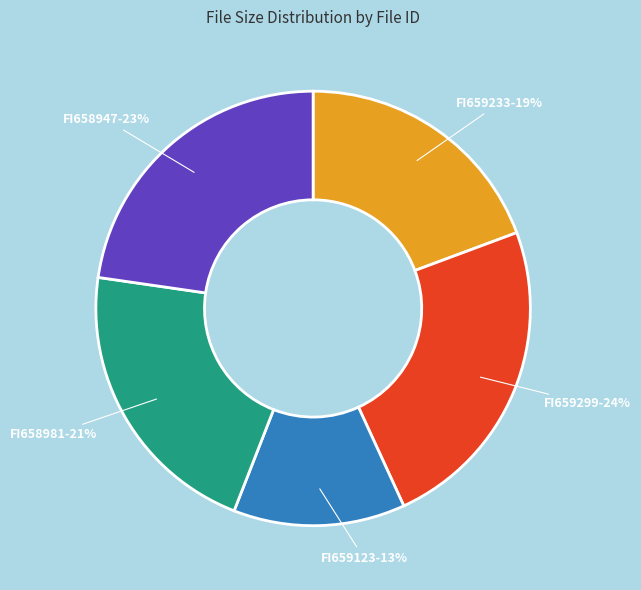

Is there any slice that represents more than half of the pie?

No